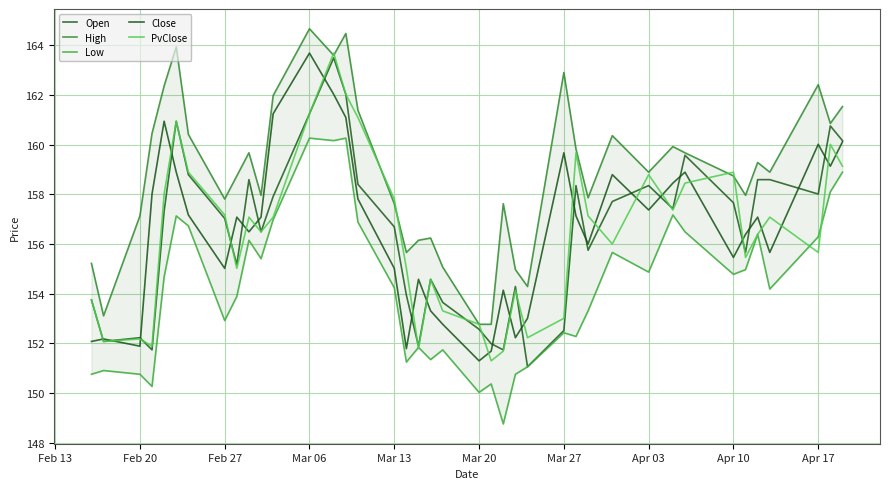

What is the approximate value of Open at Feb 20?

152.2